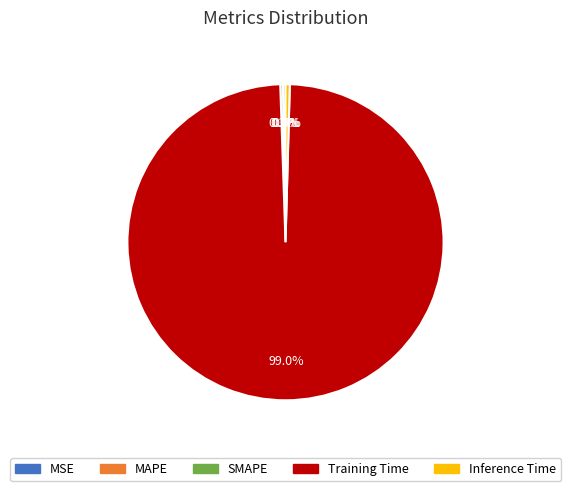

To the nearest percent, what percentage of the pie is Training Time?

99%